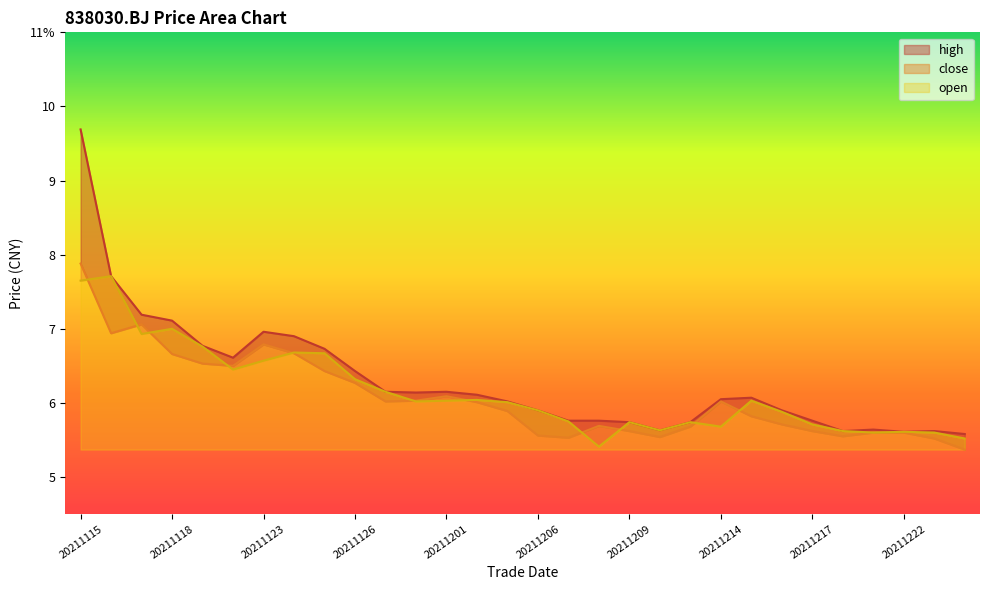

How many times do open and close cross each other?

11